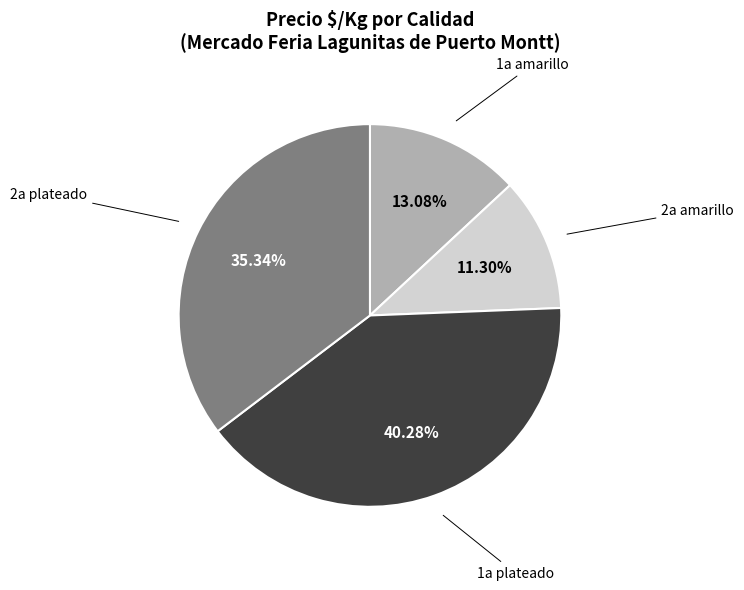

Count the number of slices in the pie.

4